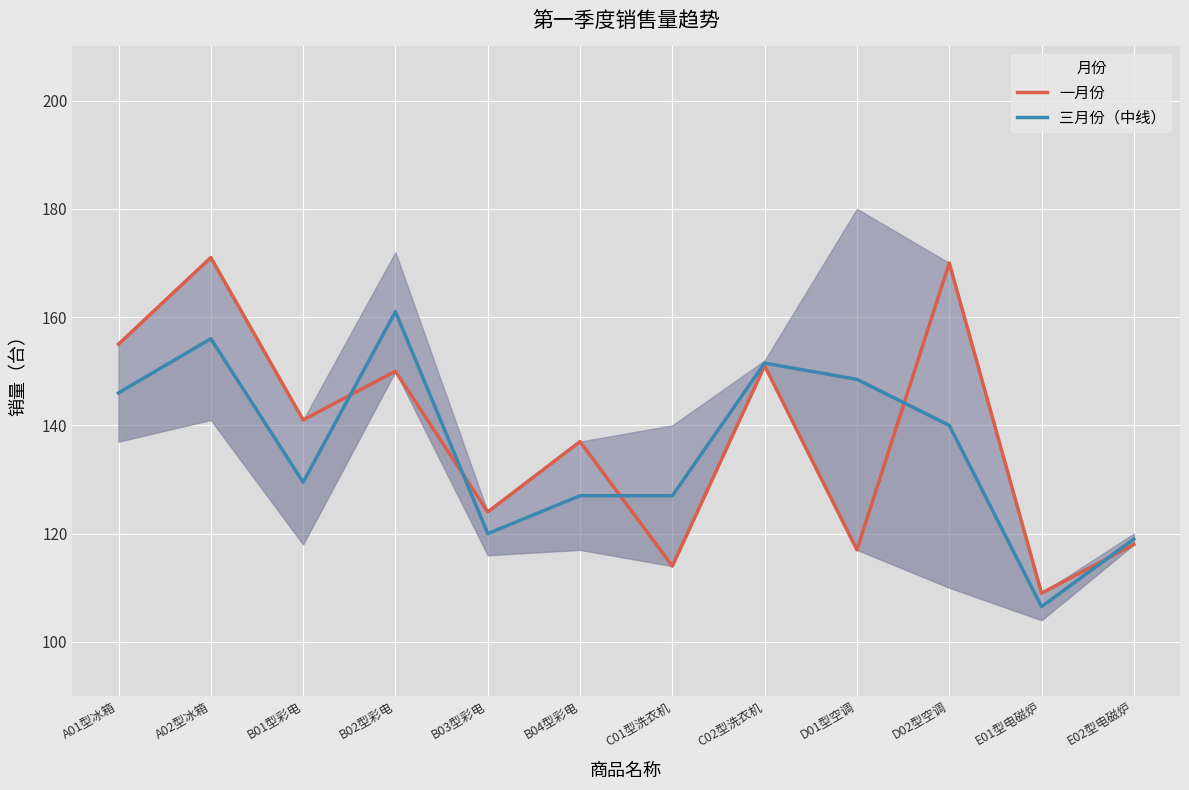

How many interior local peaks does the 三月份（中线） series have?

3